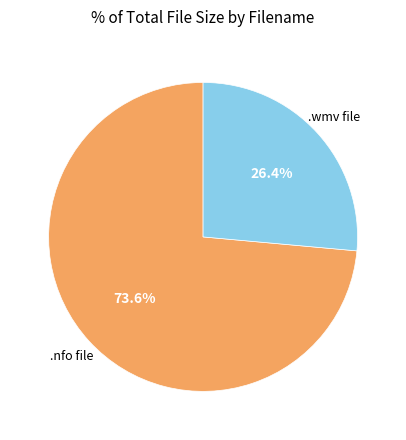

Does any single category account for the majority?

Yes